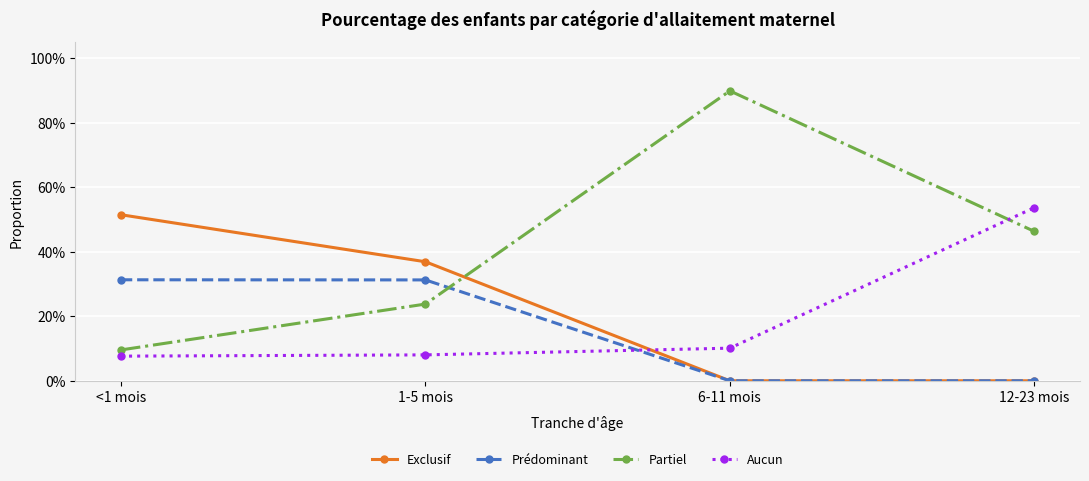

Which series changed the most between 6-11 mois and 12-23 mois?

Partiel